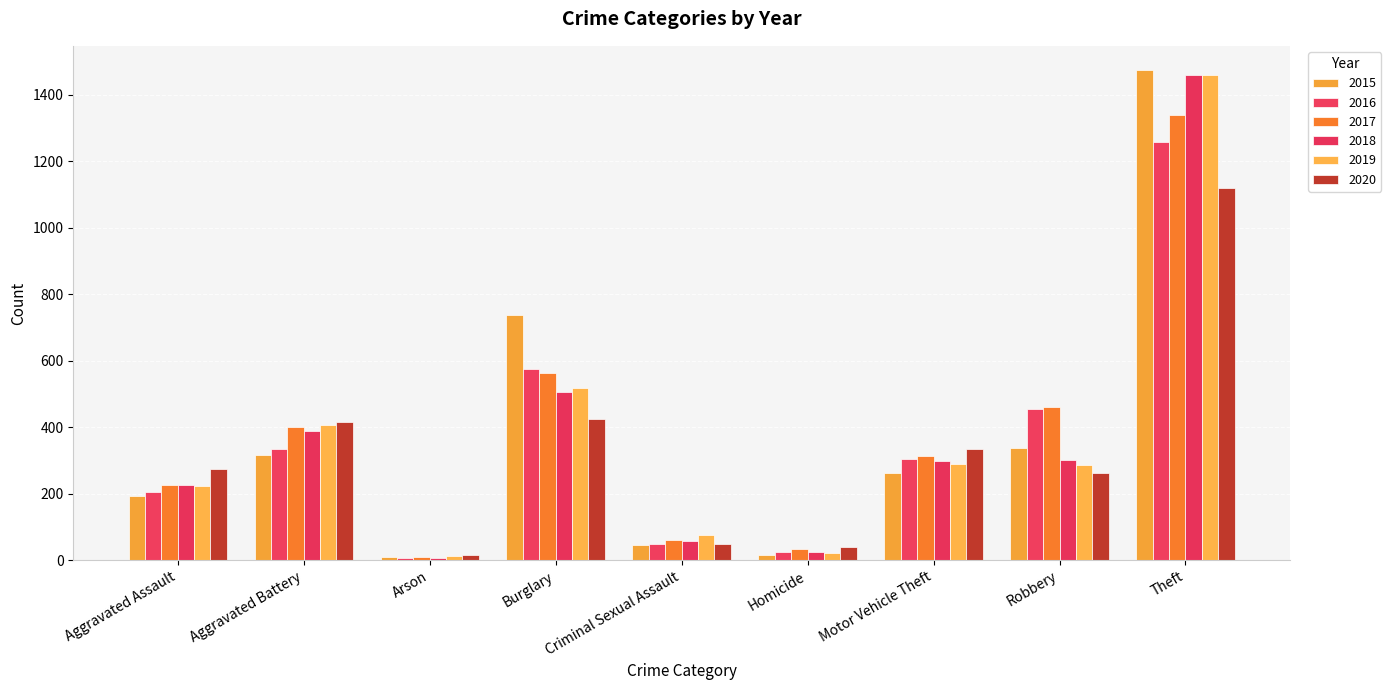

What is the spread (max minus min) of values at Aggravated Battery?

100